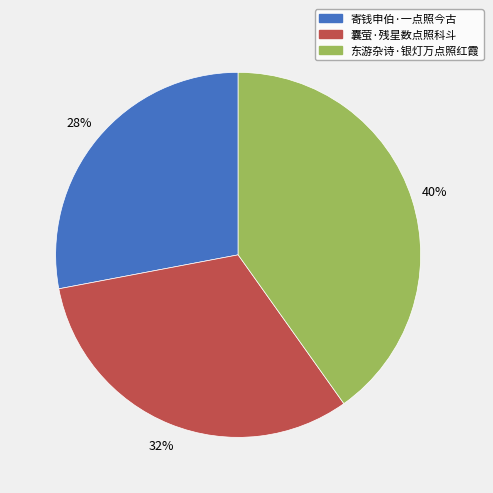

To the nearest percent, what percentage of the pie is 东游杂诗·银灯万点照红霞?

40%